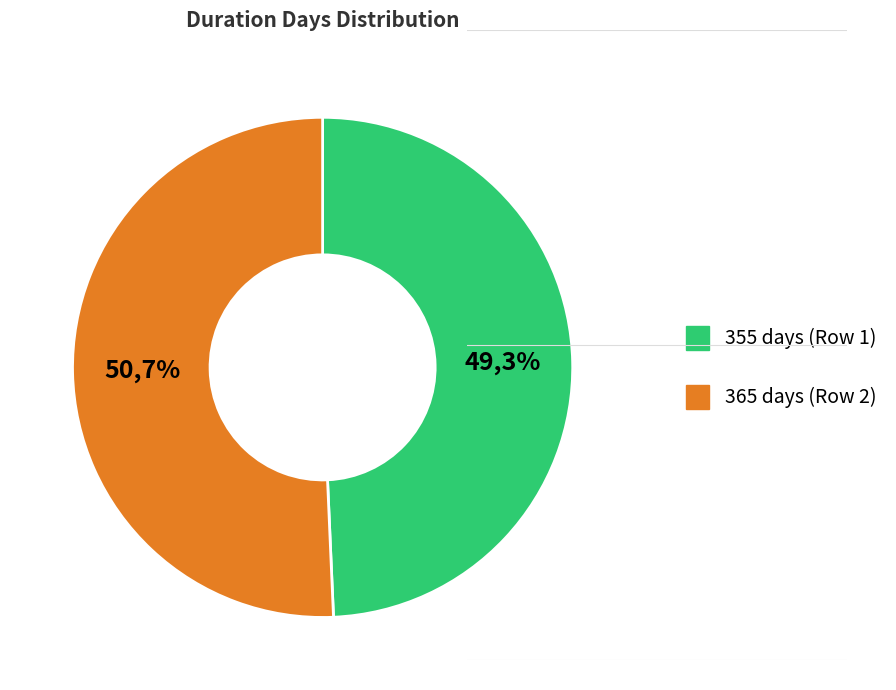

The 365 days (Row 2) slice represents 51% of the pie. True or false?

True